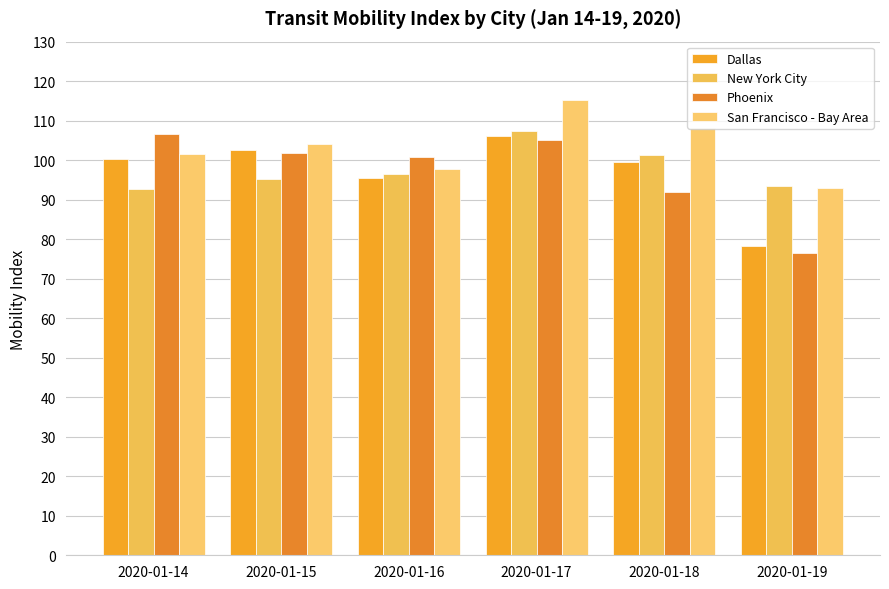

Reading left to right, list all the values displayed in this chart.

Dallas: 2020-01-14=100.4	2020-01-15=102.6	2020-01-16=95.6	2020-01-17=106.1	2020-01-18=99.5	2020-01-19=78.2
New York City: 2020-01-14=92.7	2020-01-15=95.3	2020-01-16=96.4	2020-01-17=107.5	2020-01-18=101.2	2020-01-19=93.4
Phoenix: 2020-01-14=106.5	2020-01-15=101.9	2020-01-16=100.8	2020-01-17=105.2	2020-01-18=91.9	2020-01-19=76.4
San Francisco - Bay Area: 2020-01-14=101.6	2020-01-15=104.0	2020-01-16=97.7	2020-01-17=115.2	2020-01-18=108.1	2020-01-19=92.8